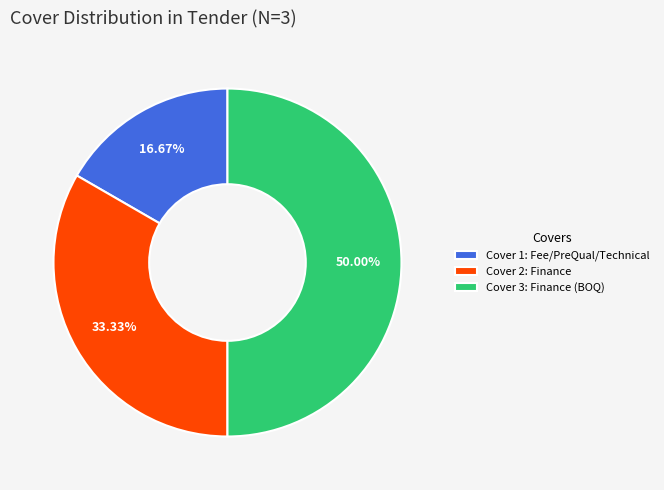

Rank the categories by value from lowest to highest.

Cover 1: Fee/PreQual/Technical, Cover 2: Finance, Cover 3: Finance (BOQ)